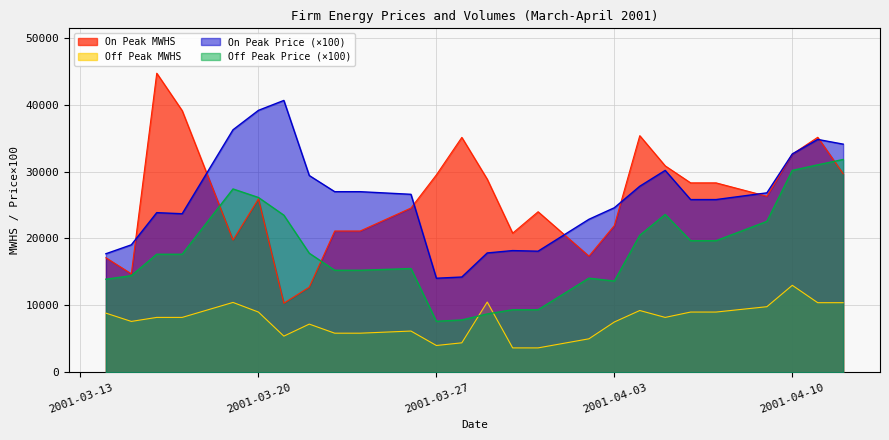

What is the difference between the Off Peak (Firm) values at 2001-03-16 and 2001-03-15?

3202.0